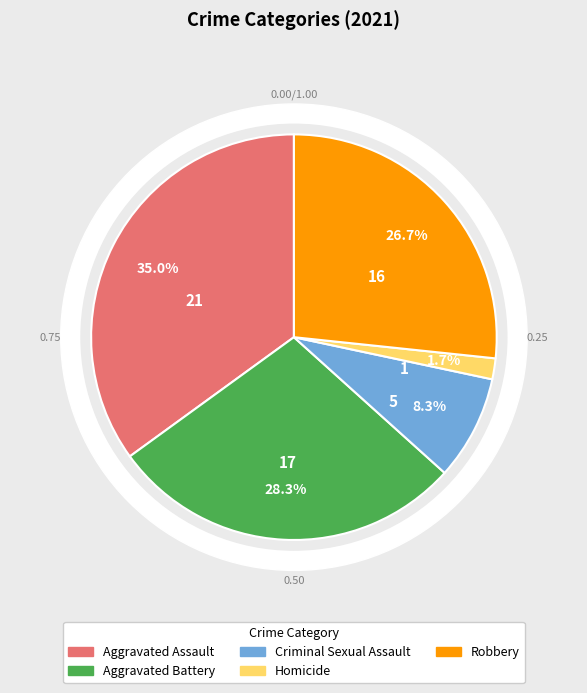

What is the change in value from Homicide to Robbery?

+15